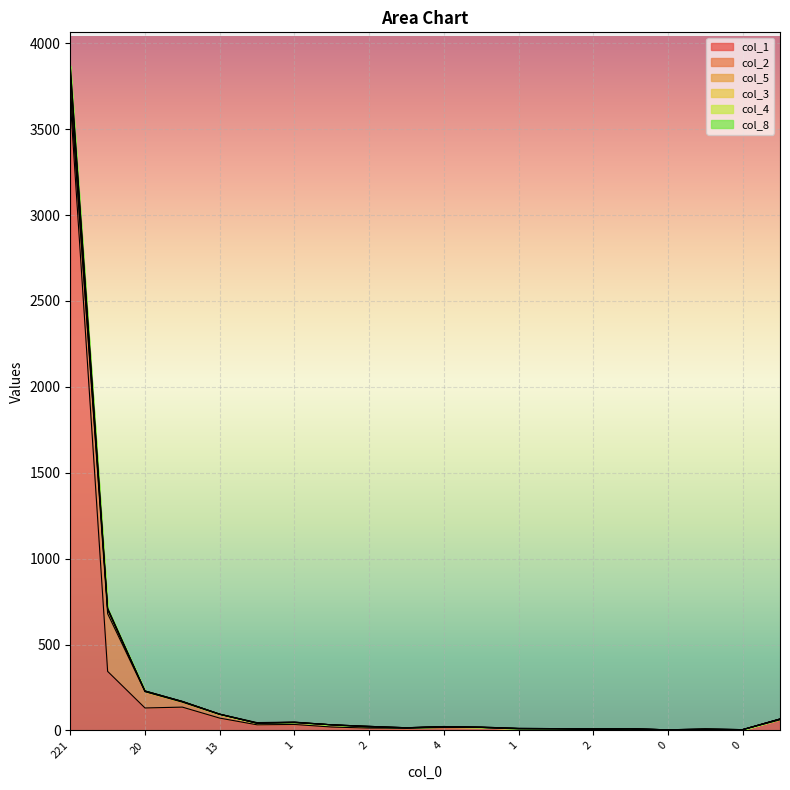

At which label does col_1 reach its peak?

221